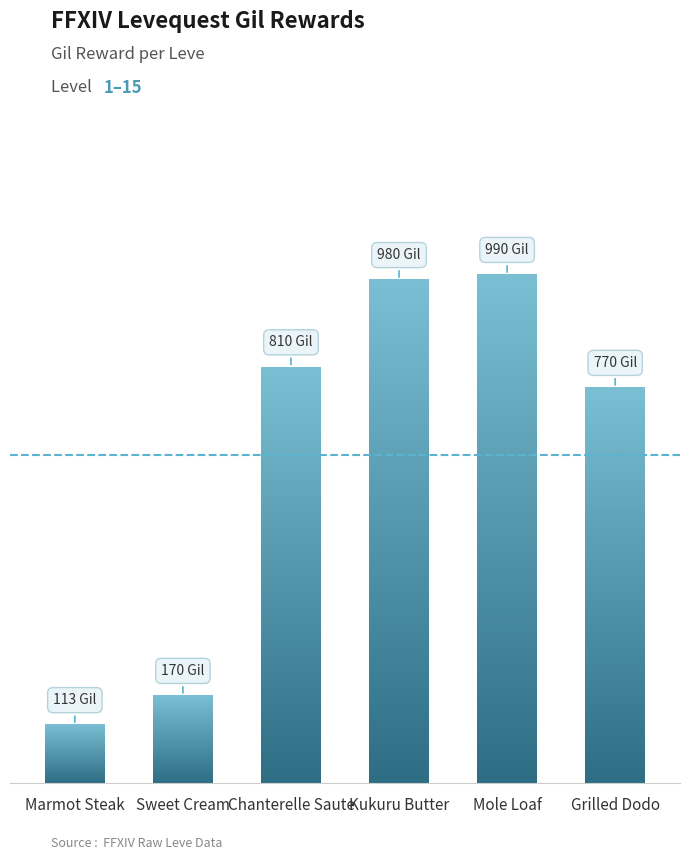

Are the bars grouped side by side (vs. stacked)?

No